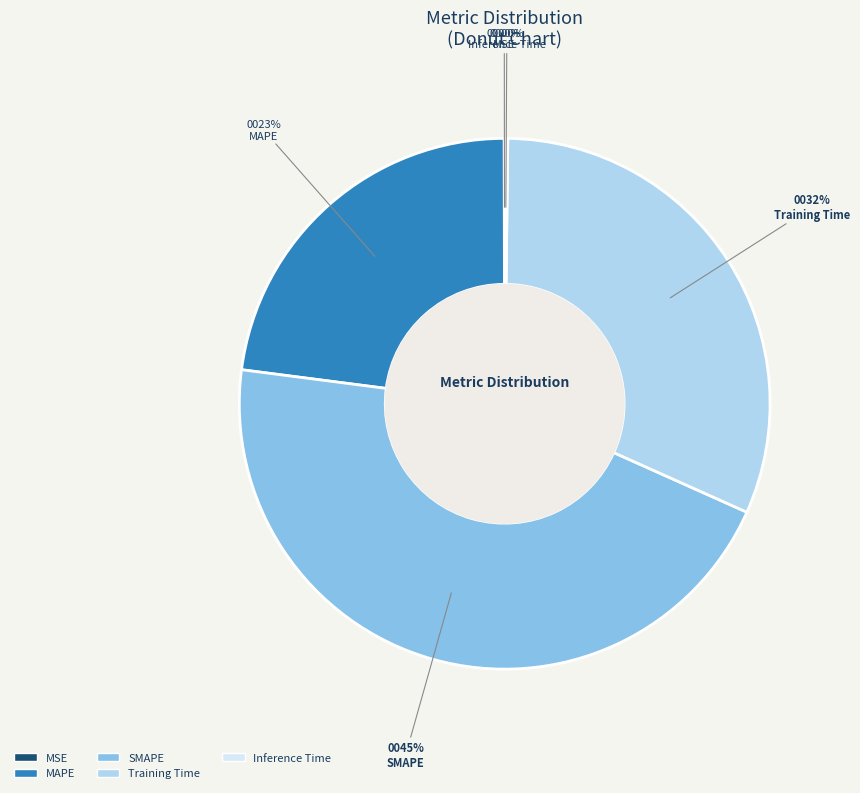

Do MAPE and Training Time together represent more than half of the pie?

Yes